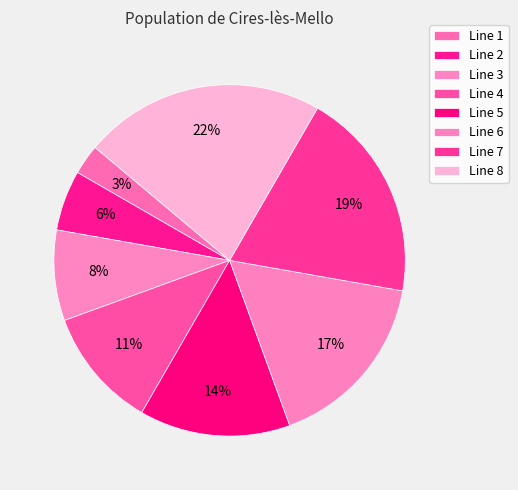

To the nearest percent, what percentage of the pie is Line 1?

3%